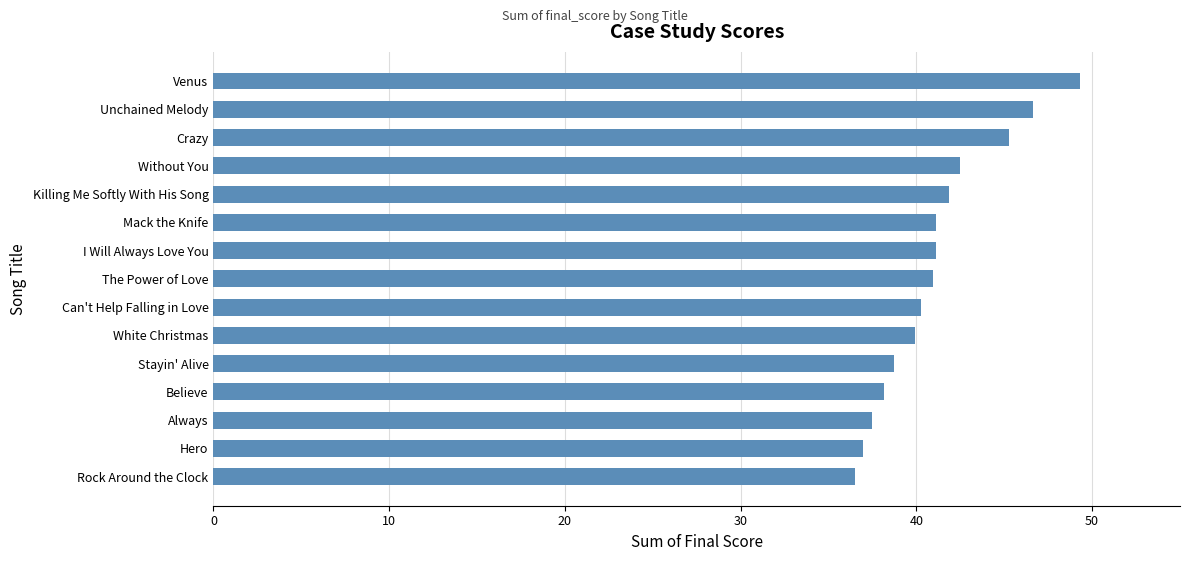

How many distinct data groups are displayed?

1